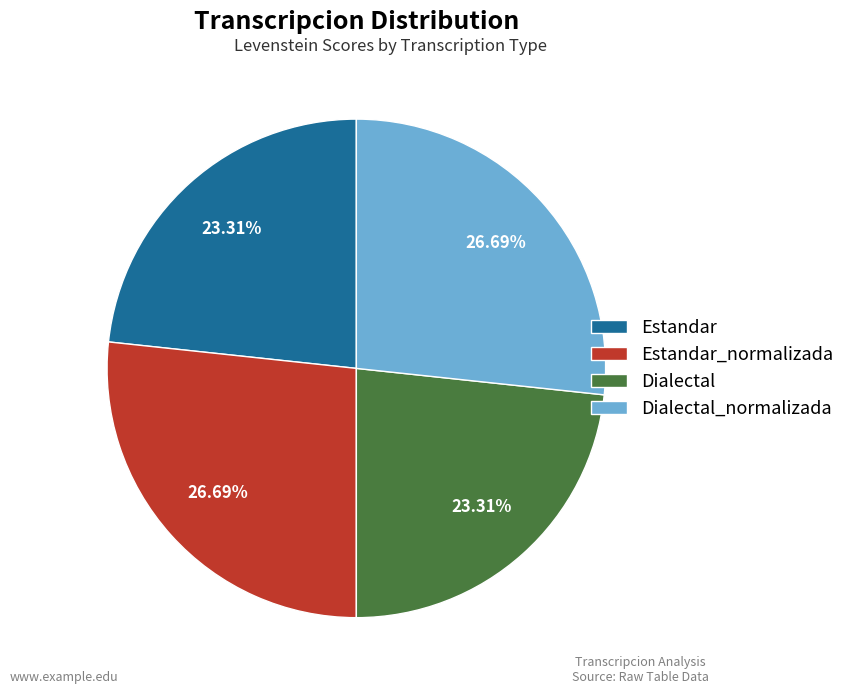

Is there a majority slice in this chart?

No